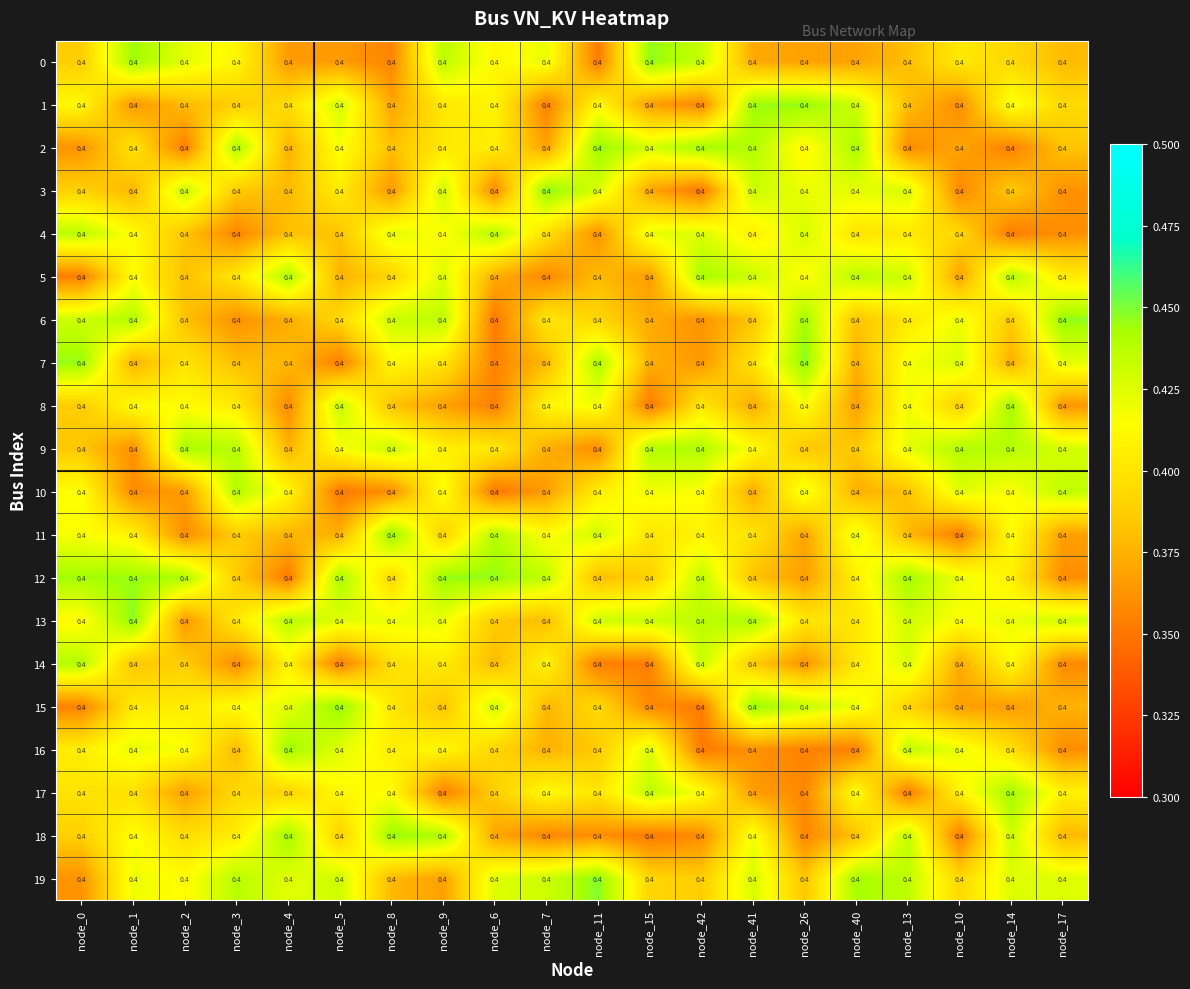

Which category has the highest value in the 5 series?

node_42